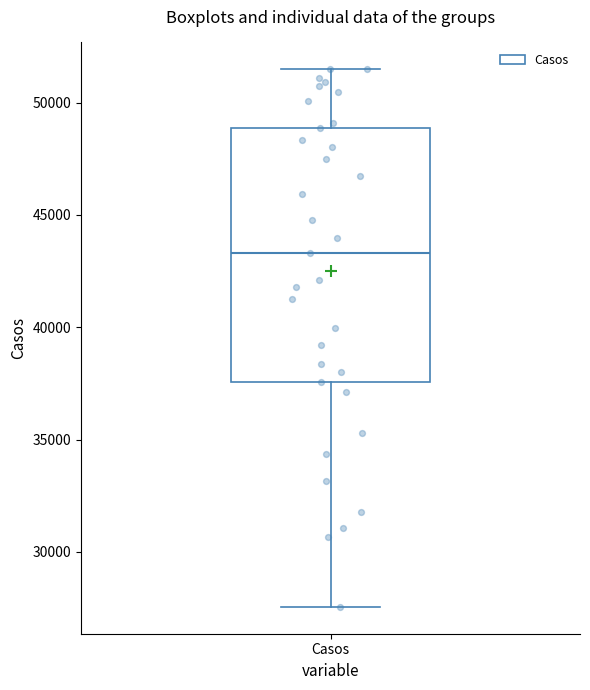

Read this box plot against the y-axis: the position of the median line, the range covered by the box, and the ends of both whiskers. The values are not printed on the chart, so give them approximately, as read against the axis.

median 43500, box 37500 to 49000, whiskers 27500 to 51500